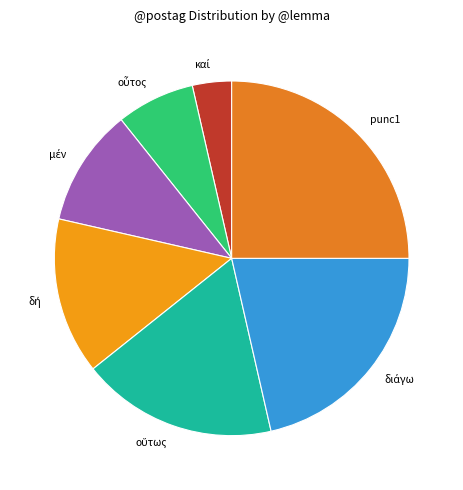

Is there any slice that represents more than half of the pie?

No